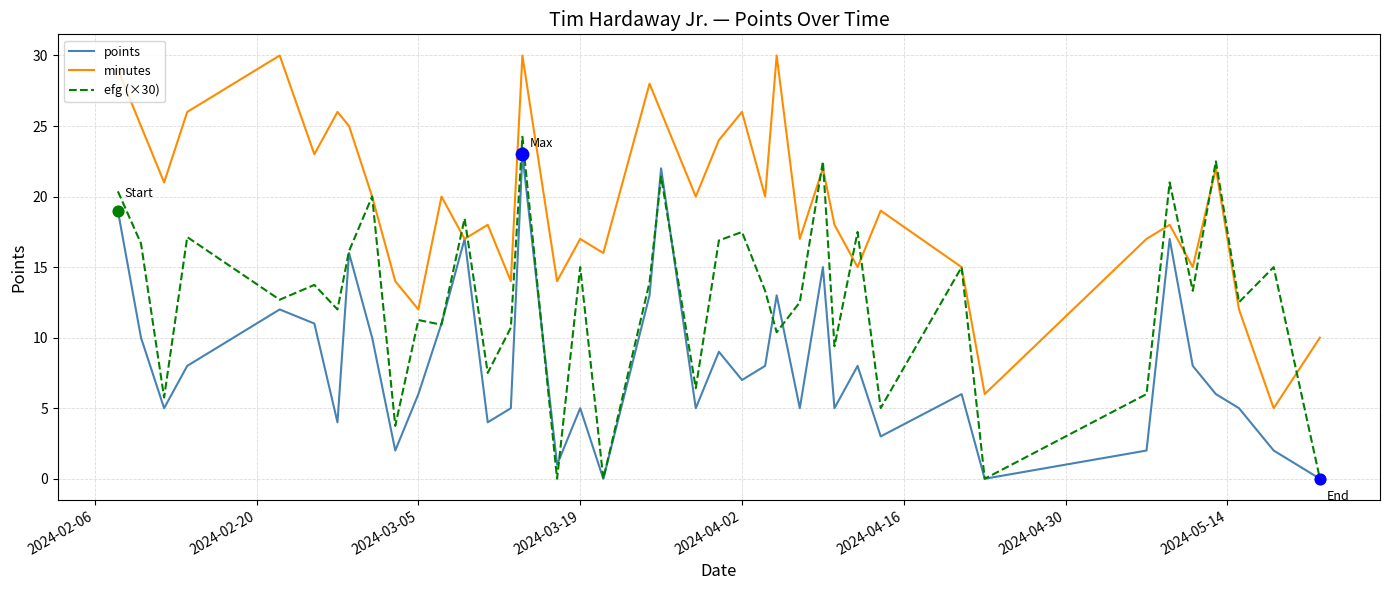

Which series has the largest total across all categories?

minutes